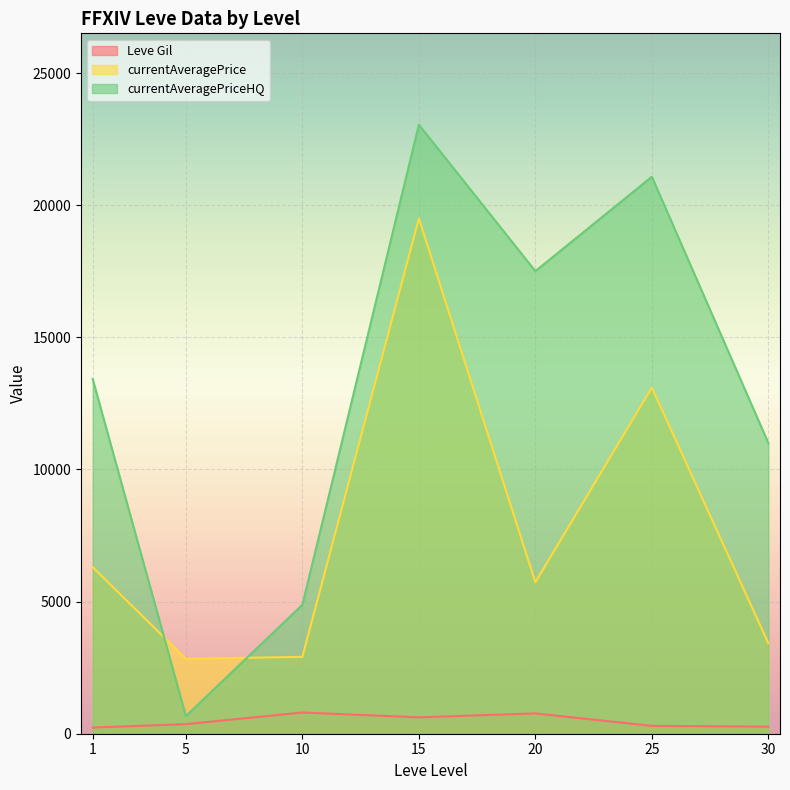

What is the total value across all series at 1?

19958.5